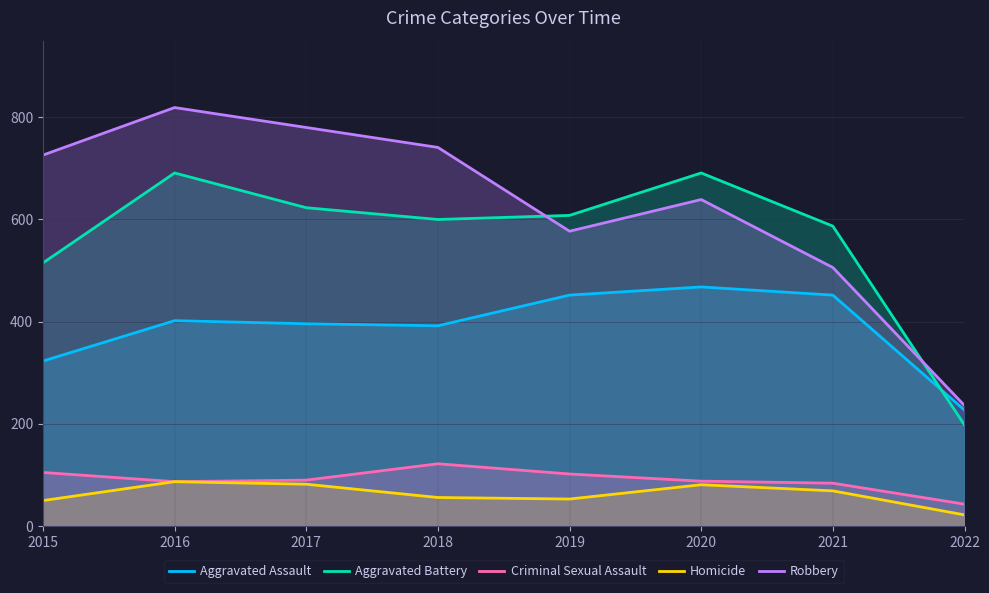

What is the difference between the highest and lowest values at 2017?

698